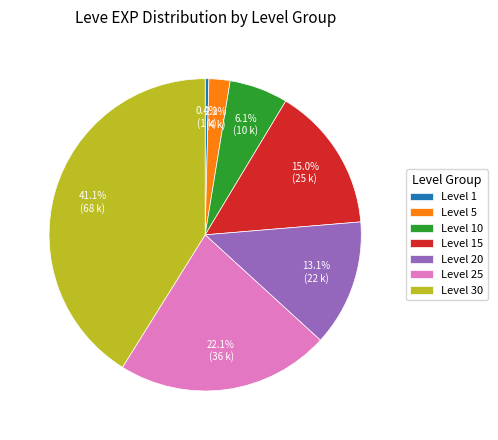

To the nearest percent, what is the difference between the Level 10 and Level 25 slice percentages?

16%